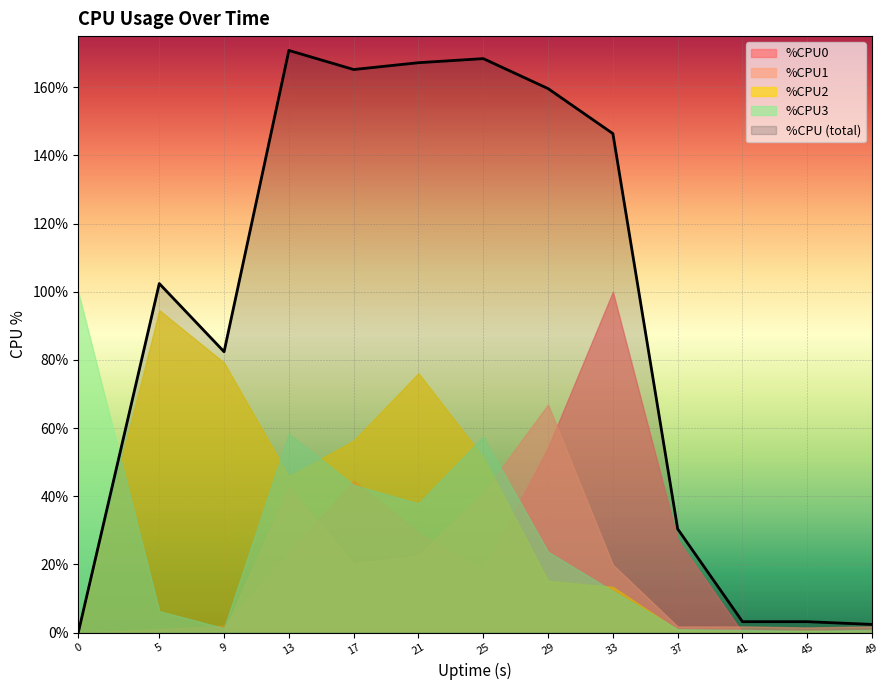

True or false: %CPU and %CPU1 intersect in this chart.

False